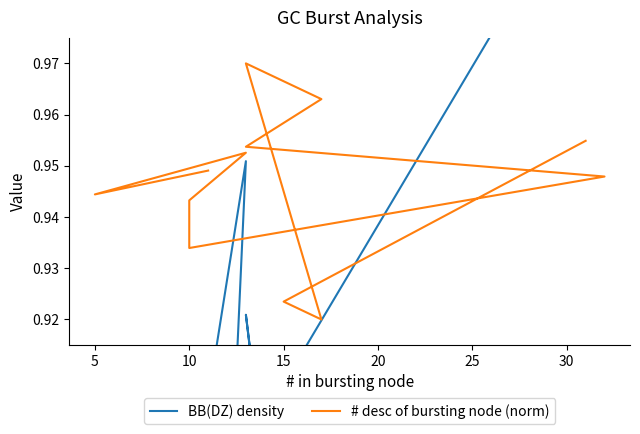

True or false: BB(DZ) density has more than 2 points higher than both neighbors.

True